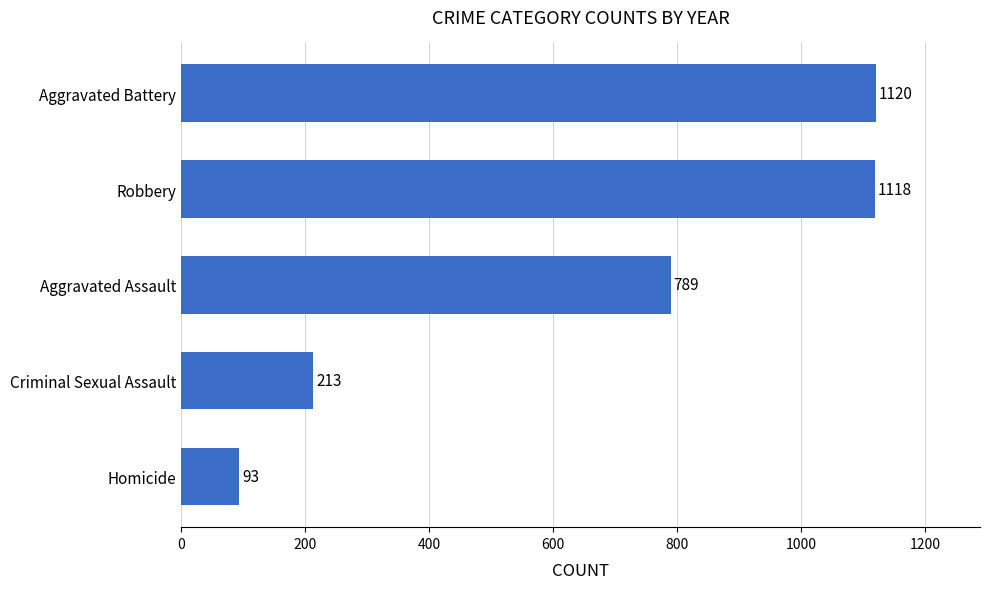

The value at Robbery is 277. True or false?

False